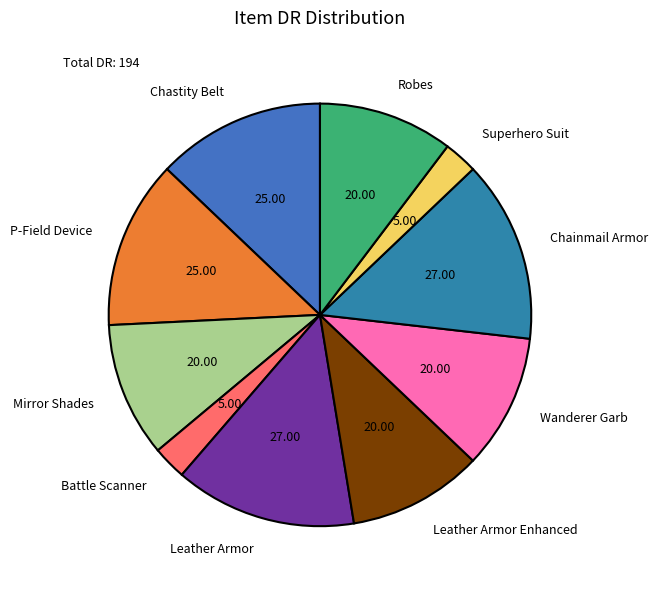

Do Leather Armor Enhanced and Robes together represent more than half of the pie?

No